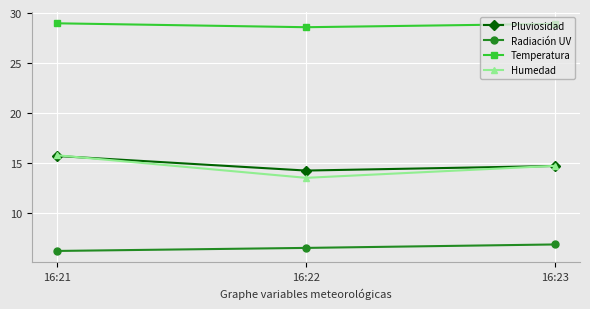

List the labels in order of Radiación UV value, largest first.

16:23, 16:22, 16:21